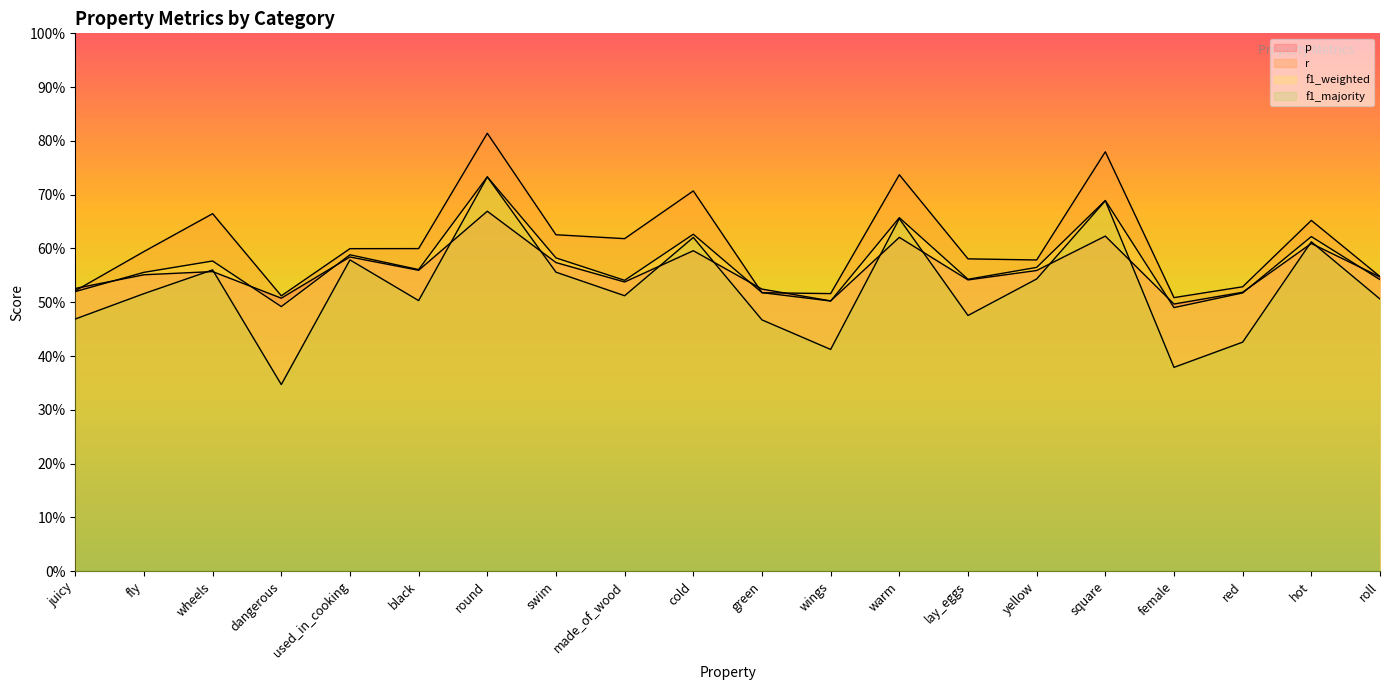

How many interior local peaks does the f1_majority series have?

7